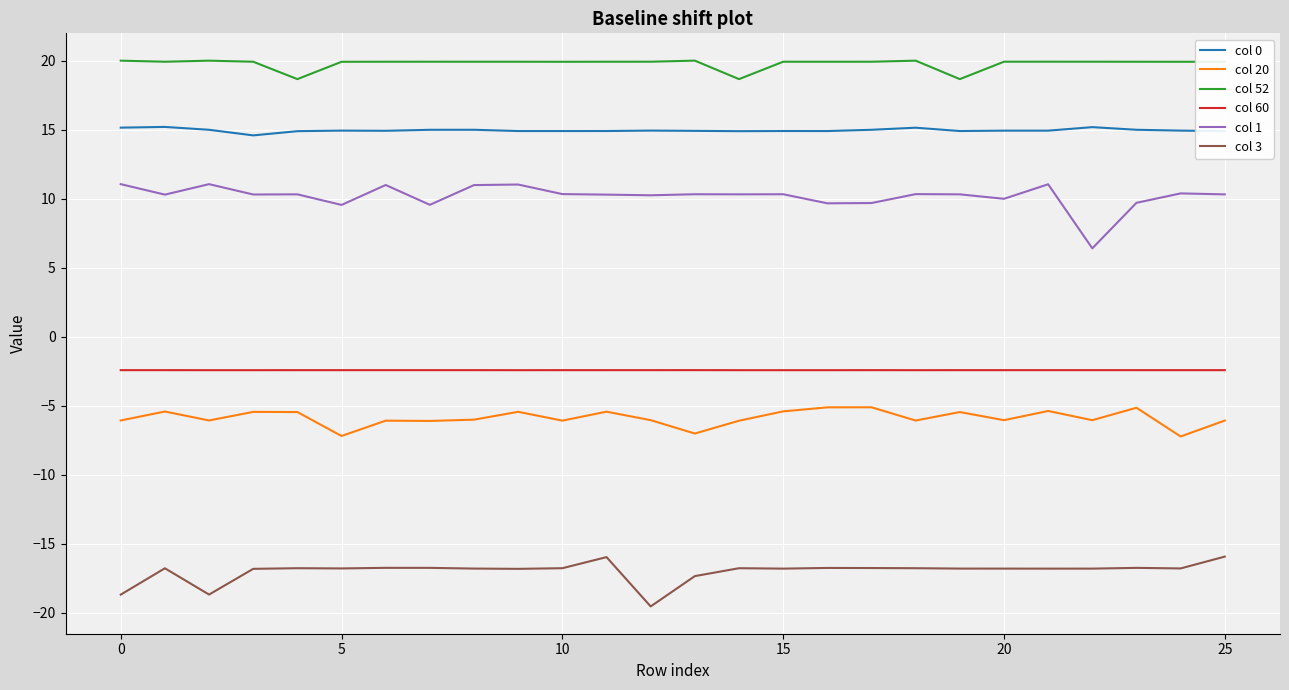

True or false: col 0 and col 52 intersect in this chart.

False